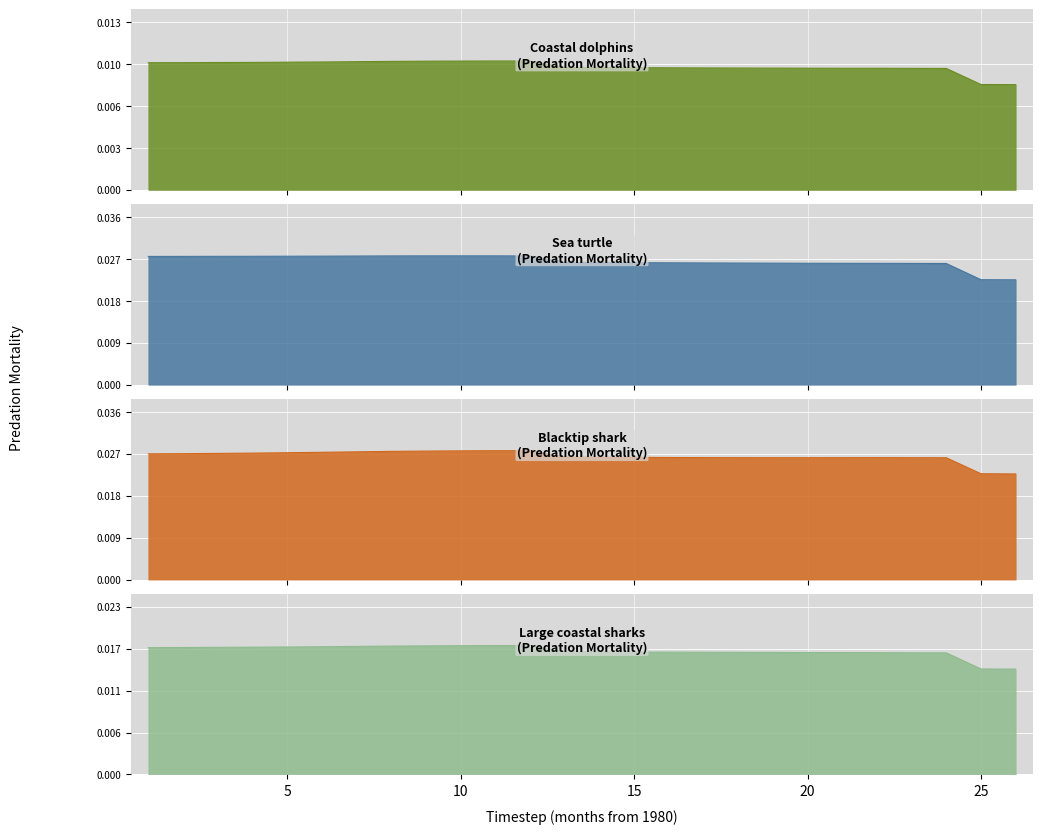

How many intersections are there between Blacktip shark and Sea turtle?

1